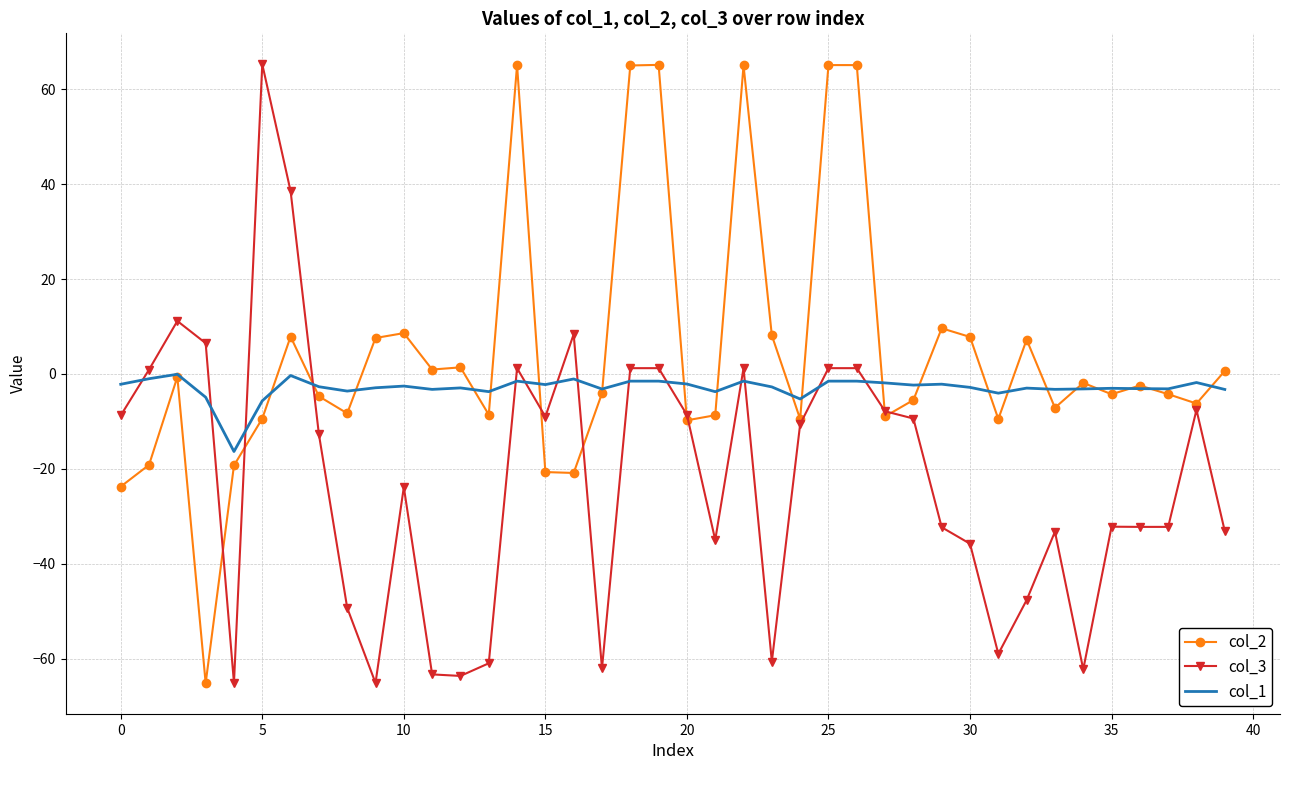

Rank the series by their average value, from lowest to highest.

col_3, col_1, col_2